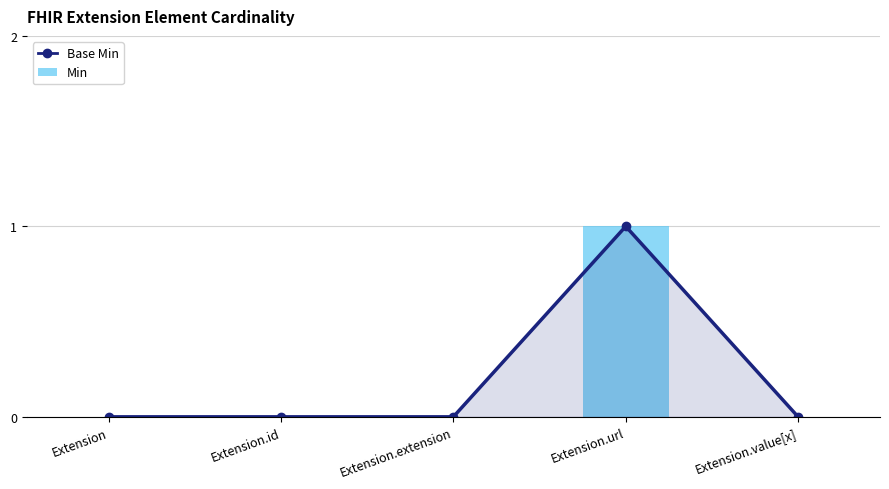

Reading left to right, what are all the values shown in this chart?

Base Min: Extension=0	Extension.id=0	Extension.extension=0	Extension.url=1	Extension.value[x]=0
Min: Extension=0	Extension.id=0	Extension.extension=0	Extension.url=1	Extension.value[x]=0